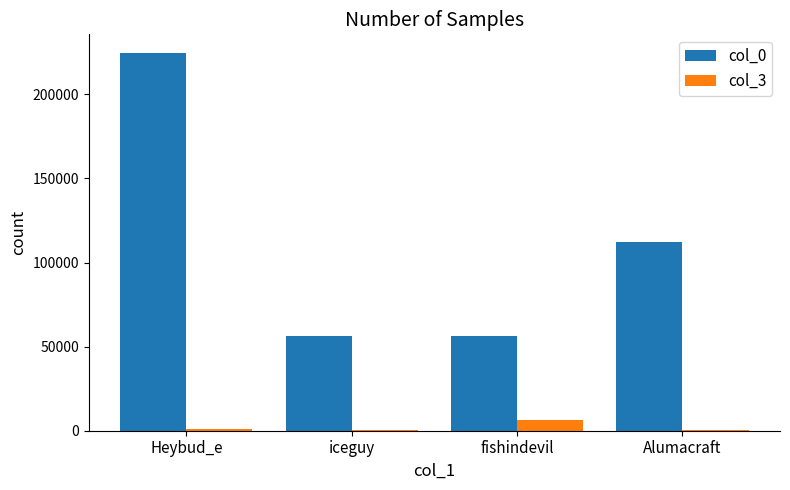

What is the sum of all col_0 values?

448971